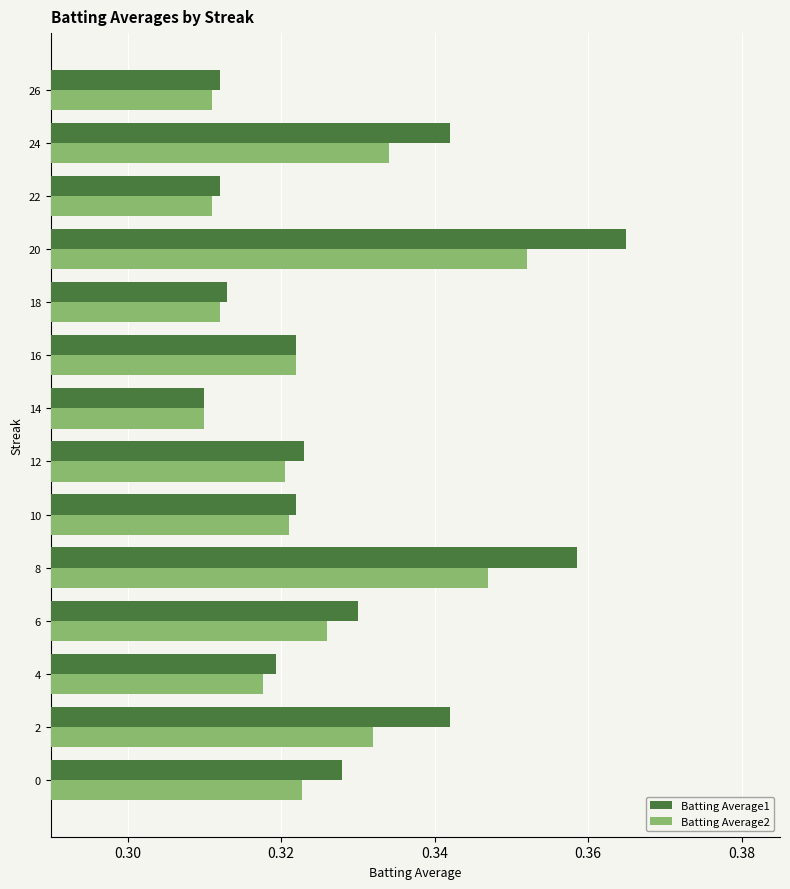

What are all the series names shown in the legend?

Batting Average1, Batting Average2